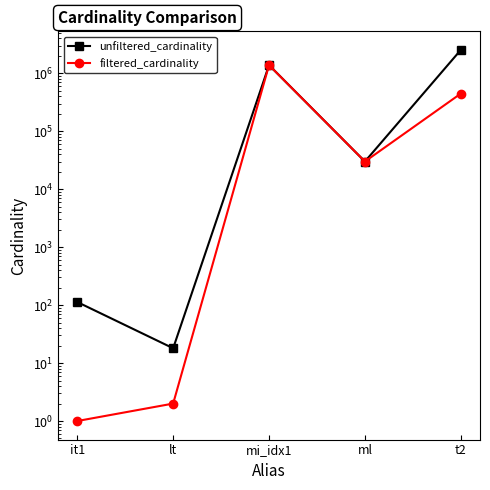

List the series in order of their overall mean, highest first.

unfiltered_cardinality, filtered_cardinality